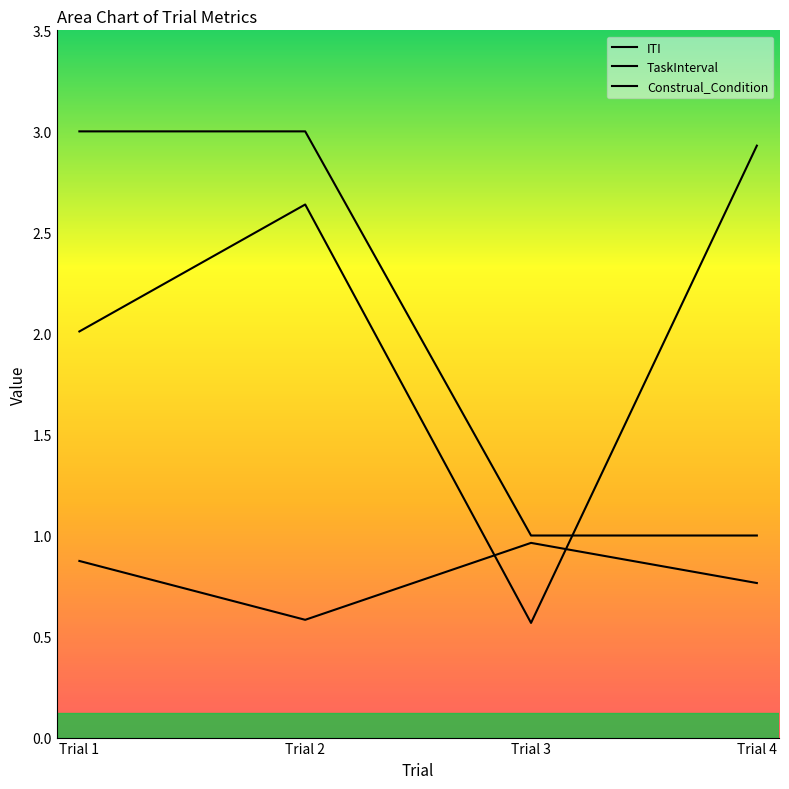

Where is ITI nearest to the value 1?

Trial 3